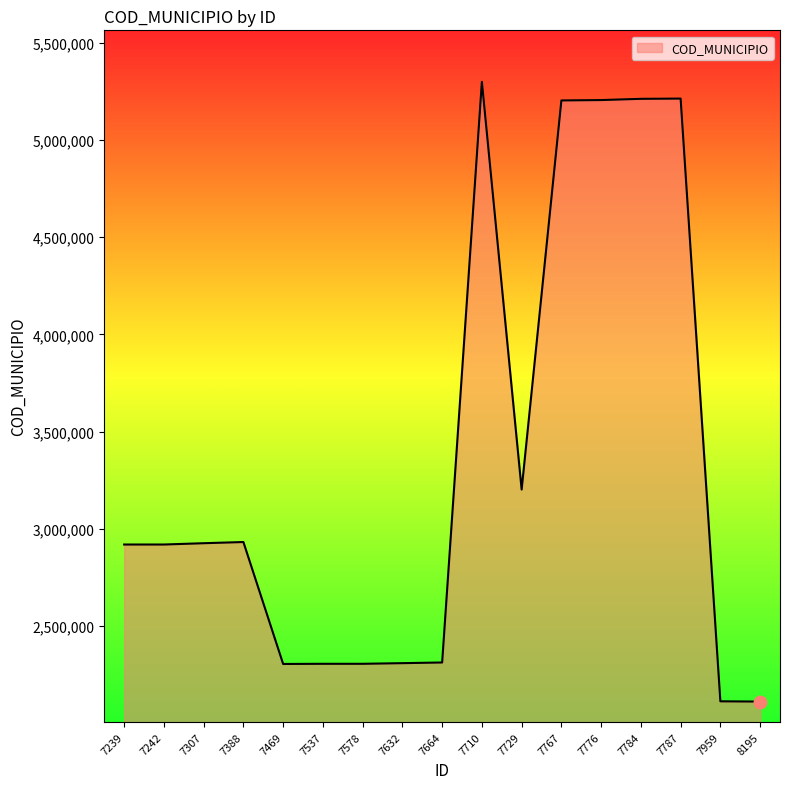

Approximately how many times larger is the value at 7729 compared to 7784?

0.6